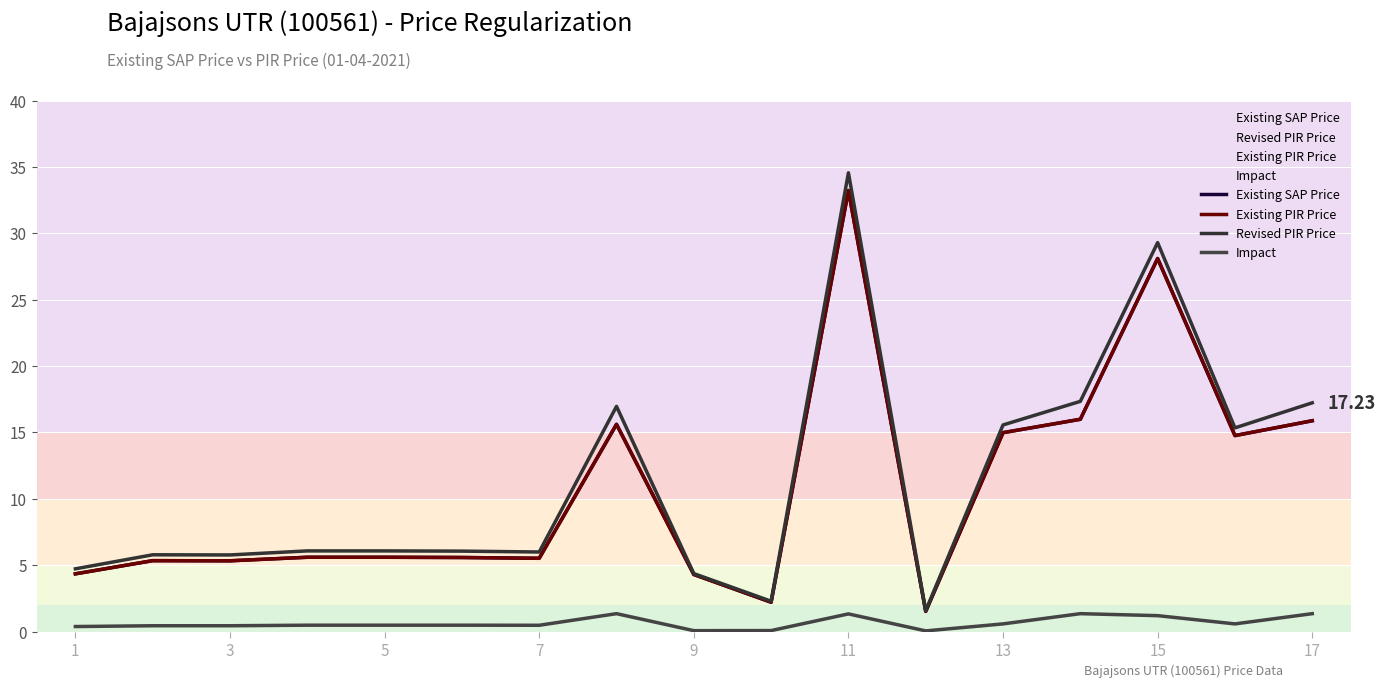

Read the Existing PIR Price value at 15.

28.1